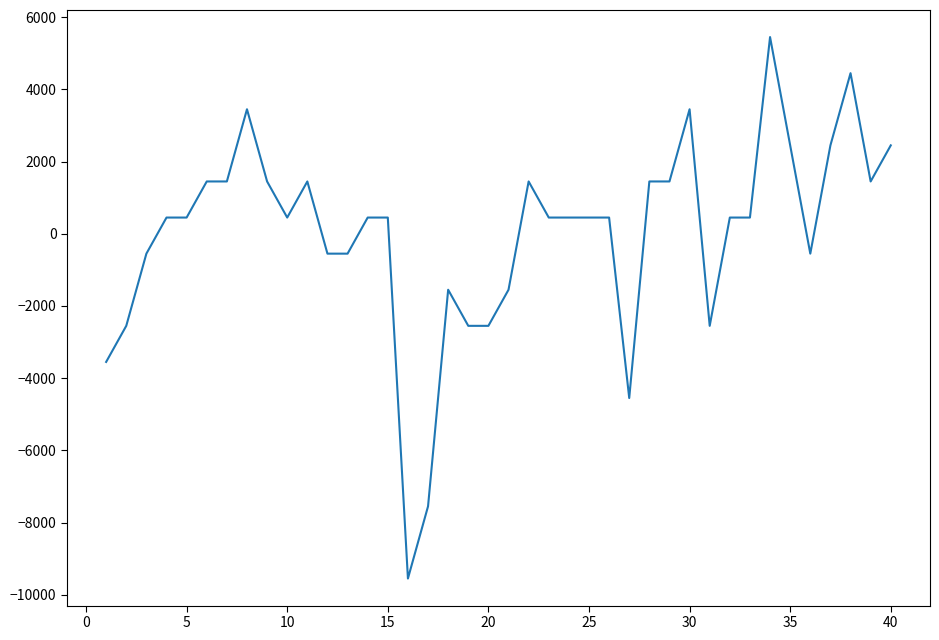

What is the maximum value shown in the chart?

5450